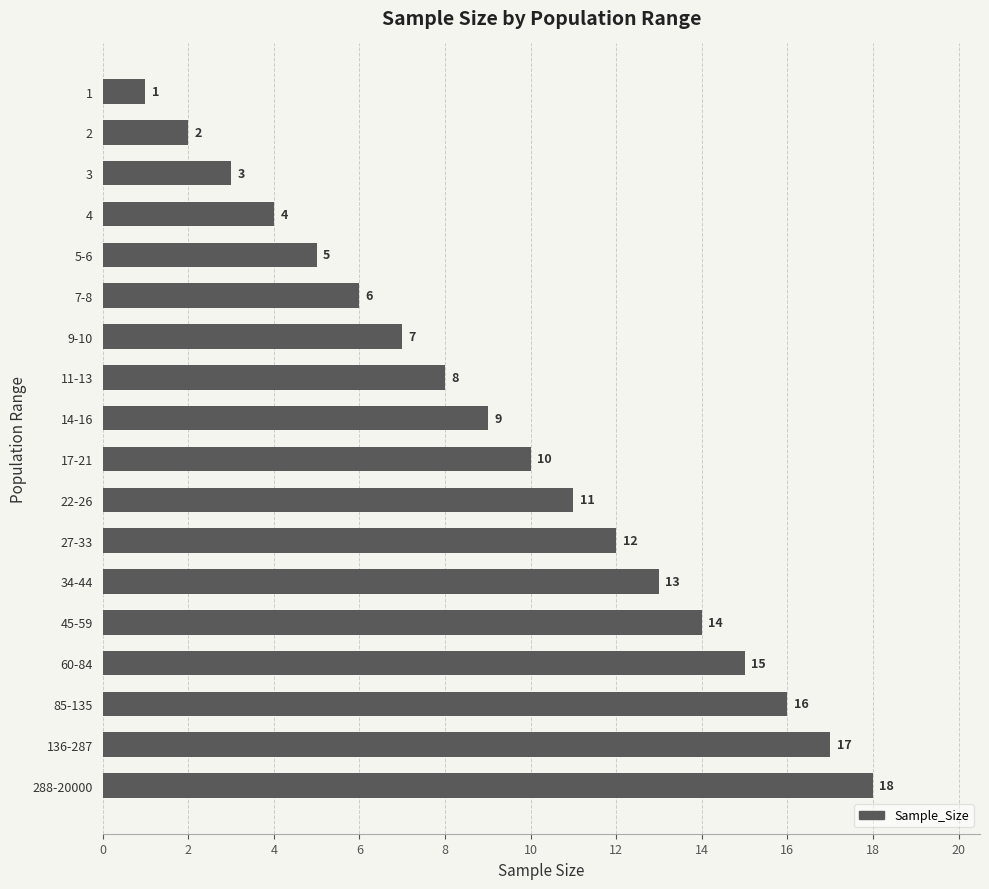

What is the sum of all values?

171